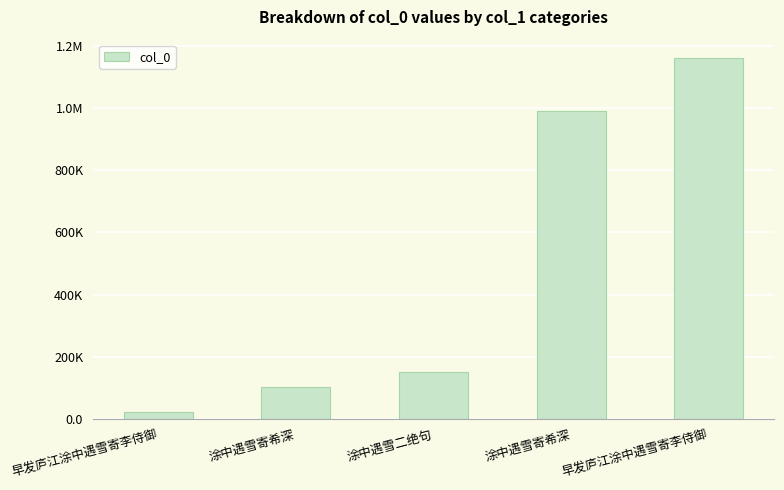

What is the sum of the values at 早发庐江涂中遇雪寄李侍御 and 涂中遇雪寄希深?

1264552